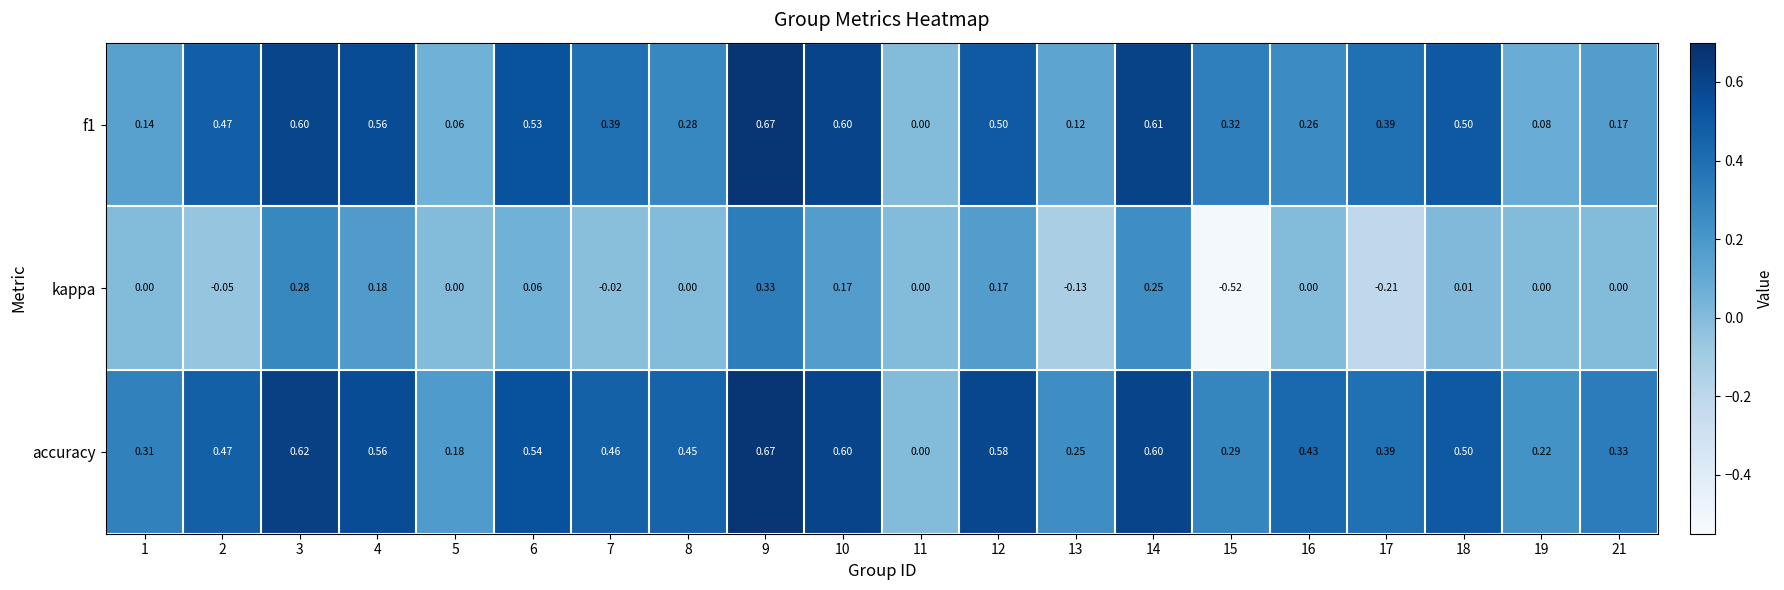

Which series has the largest total across all categories?

accuracy